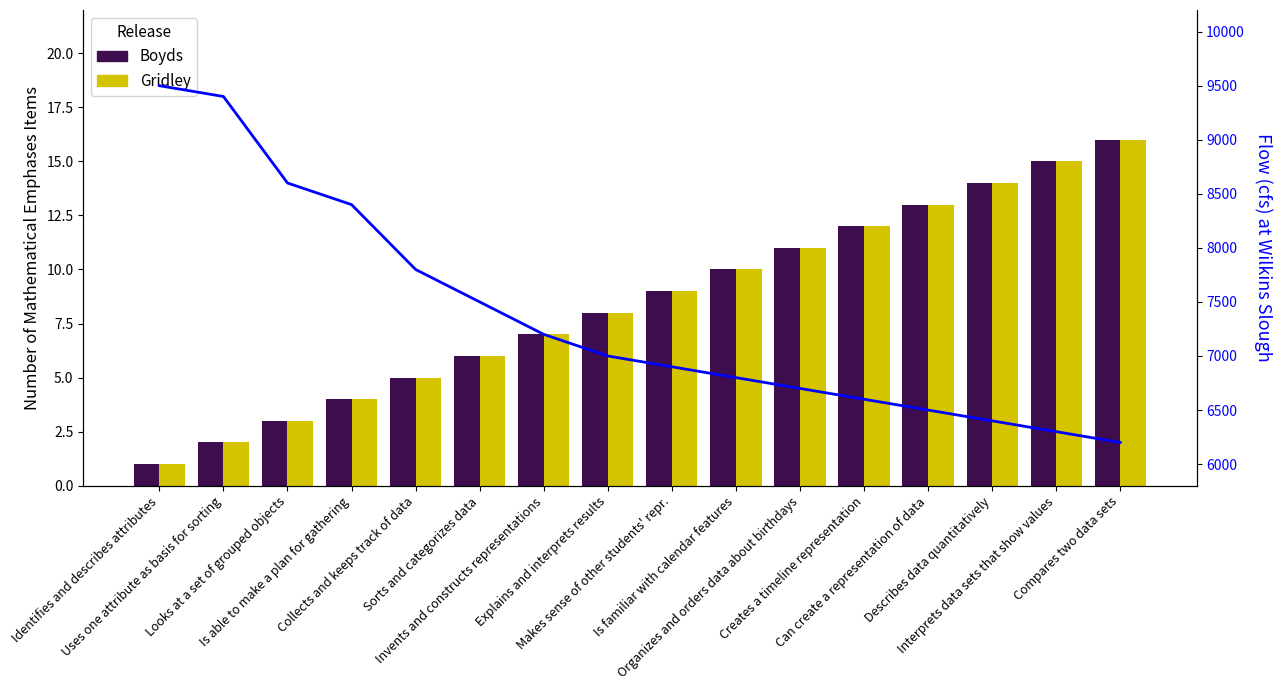

Reading left to right, list all the values displayed in this chart.

Boyds: Identifies and describes attributes=1	Uses one attribute as basis for sorting=2	Looks at a set of grouped objects=3	Is able to make a plan for gathering=4	Collects and keeps track of data=5	Sorts and categorizes data=6	Invents and constructs representations=7	Explains and interprets results=8	Makes sense of other students' repr.=9	Is familiar with calendar features=10	Organizes and orders data about birthdays=11	Creates a timeline representation=12	Can create a representation of data=13	Describes data quantitatively=14	Interprets data sets that show values=15	Compares two data sets=16
Gridley: Identifies and describes attributes=1	Uses one attribute as basis for sorting=2	Looks at a set of grouped objects=3	Is able to make a plan for gathering=4	Collects and keeps track of data=5	Sorts and categorizes data=6	Invents and constructs representations=7	Explains and interprets results=8	Makes sense of other students' repr.=9	Is familiar with calendar features=10	Organizes and orders data about birthdays=11	Creates a timeline representation=12	Can create a representation of data=13	Describes data quantitatively=14	Interprets data sets that show values=15	Compares two data sets=16
Flow: Identifies and describes attributes=9500	Uses one attribute as basis for sorting=9400	Looks at a set of grouped objects=8600	Is able to make a plan for gathering=8400	Collects and keeps track of data=7800	Sorts and categorizes data=7500	Invents and constructs representations=7200	Explains and interprets results=7000	Makes sense of other students' repr.=6900	Is familiar with calendar features=6800	Organizes and orders data about birthdays=6700	Creates a timeline representation=6600	Can create a representation of data=6500	Describes data quantitatively=6400	Interprets data sets that show values=6300	Compares two data sets=6200